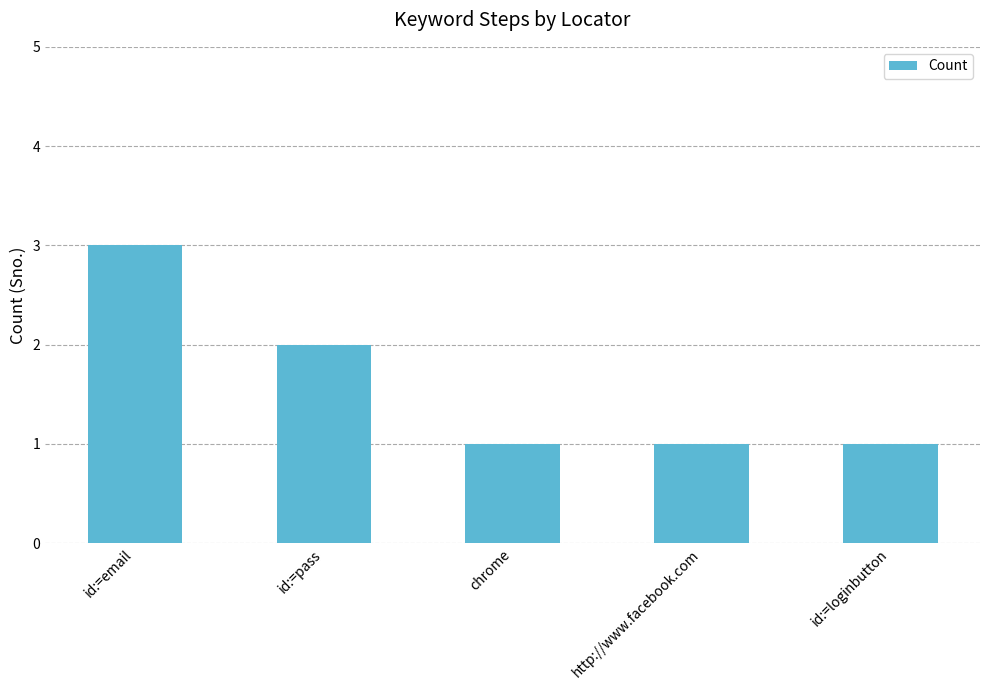

What is the minimum value shown in the chart?

1